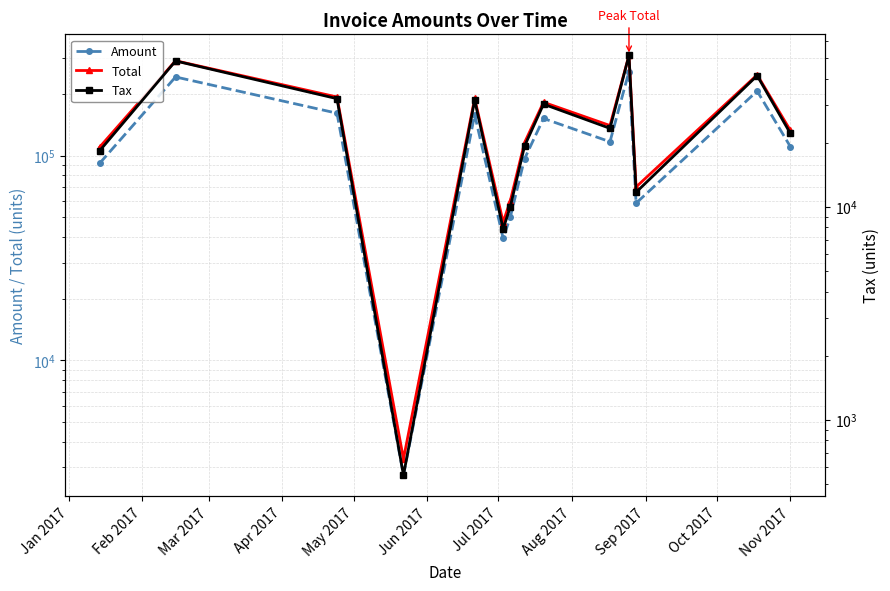

Between Mar 2017 and May 2017, which series saw the biggest shift?

Total